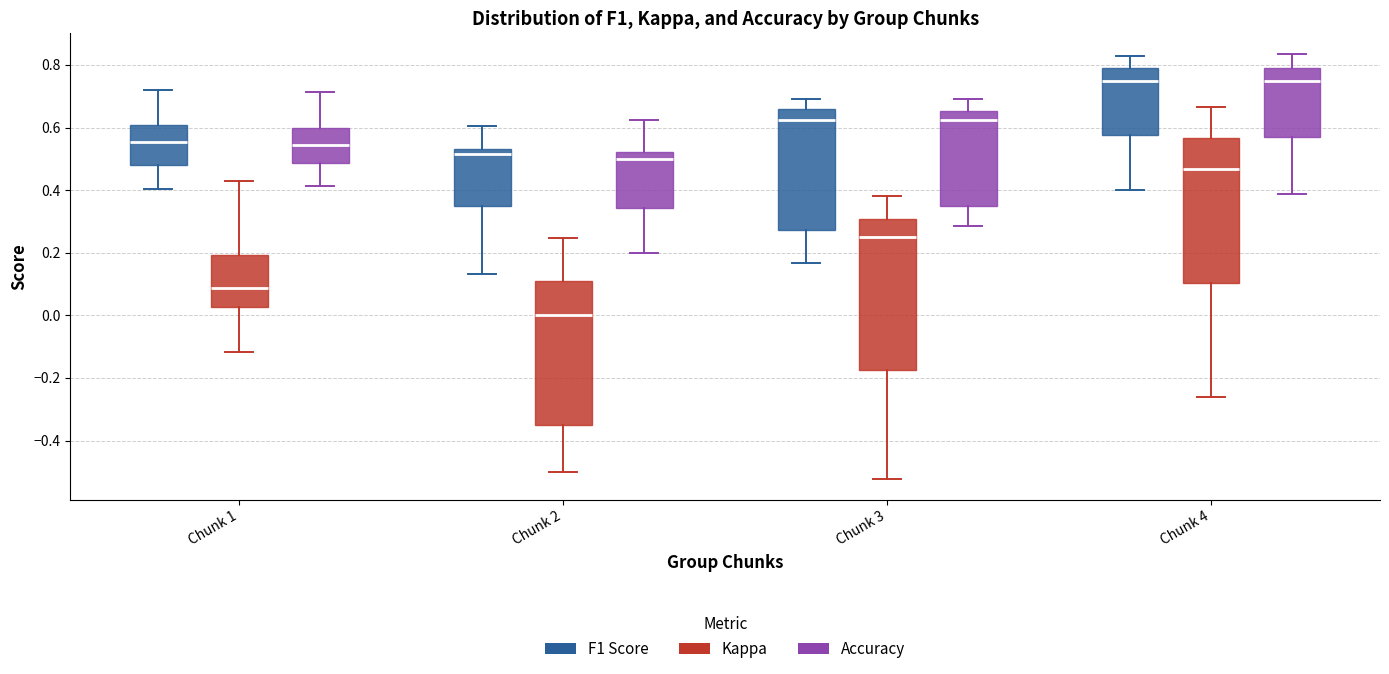

Where is the lower edge of the box for Chunk 2 (F1 Score) on the y-axis? The values are not printed on the chart, so give them approximately, as read against the axis.

0.34